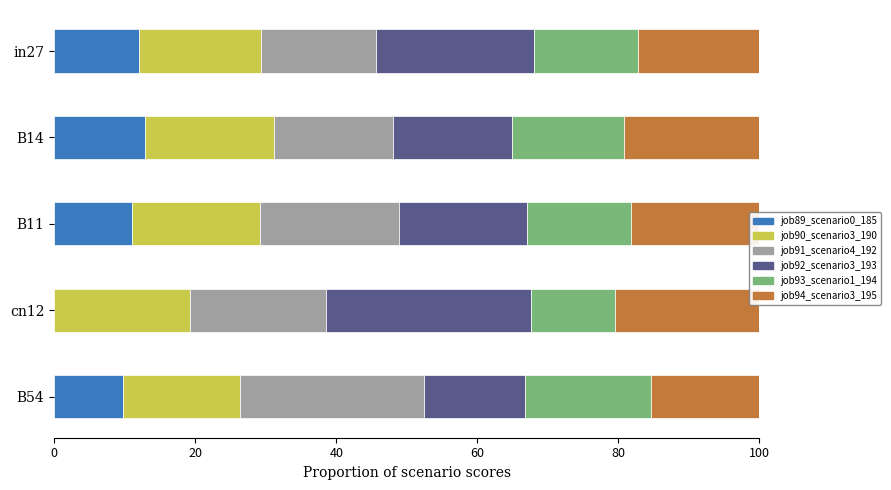

What is the total value across all series at B54?

100.0